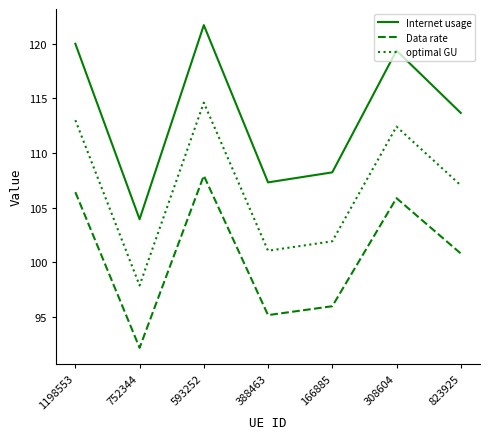

True or false: Data rate and optimal GU intersect in this chart.

False